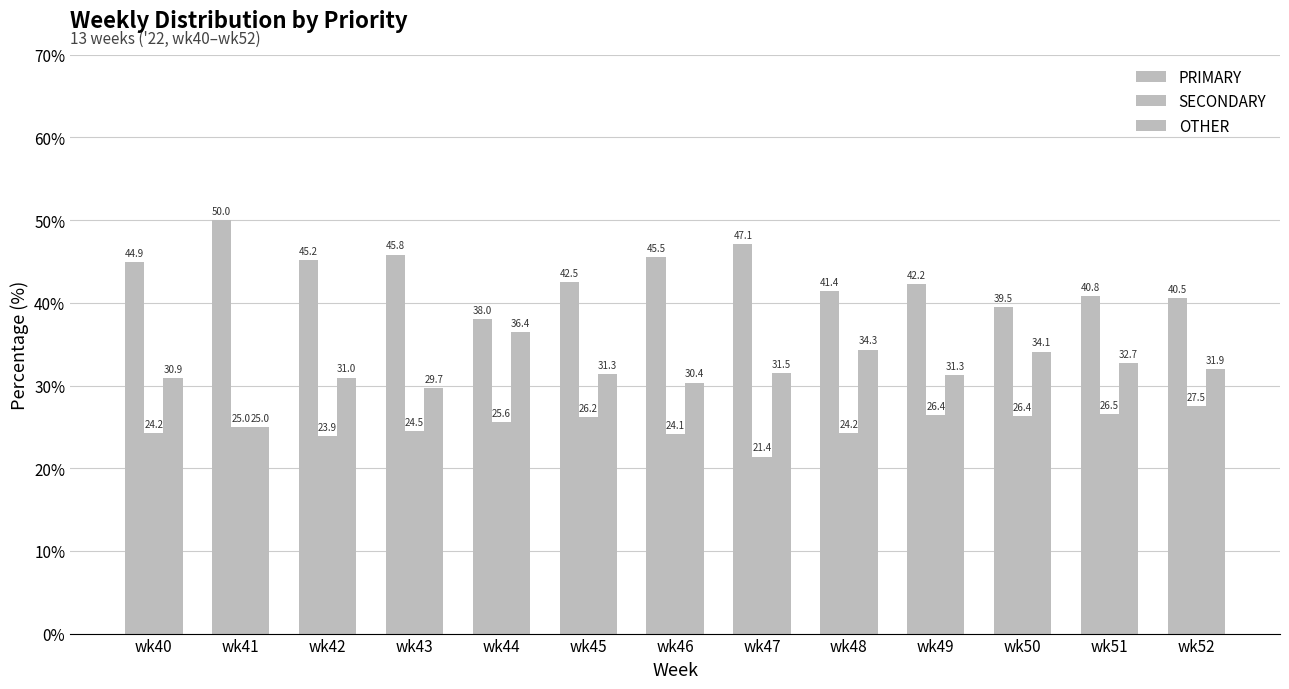

Are the bars horizontal?

No